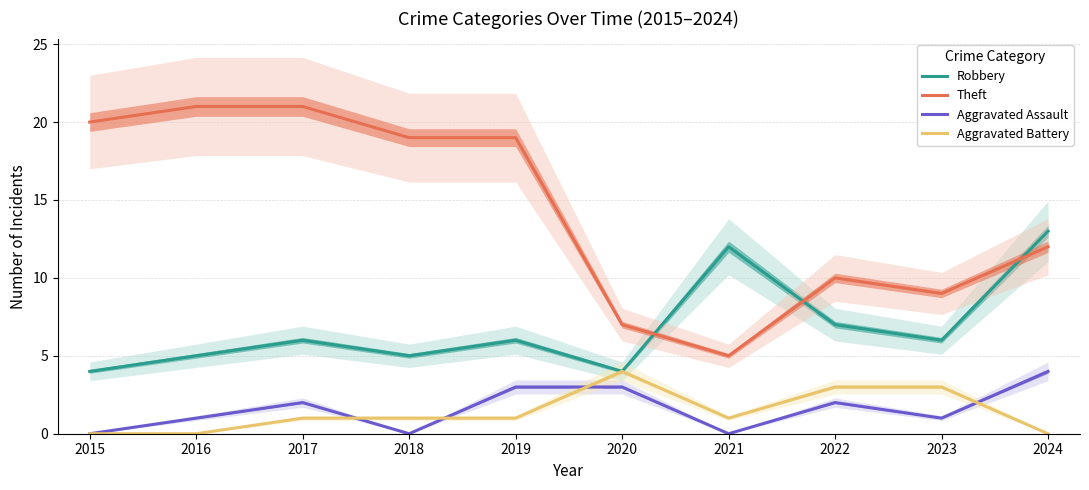

What is the difference between the maximum and minimum values in the Robbery series?

9